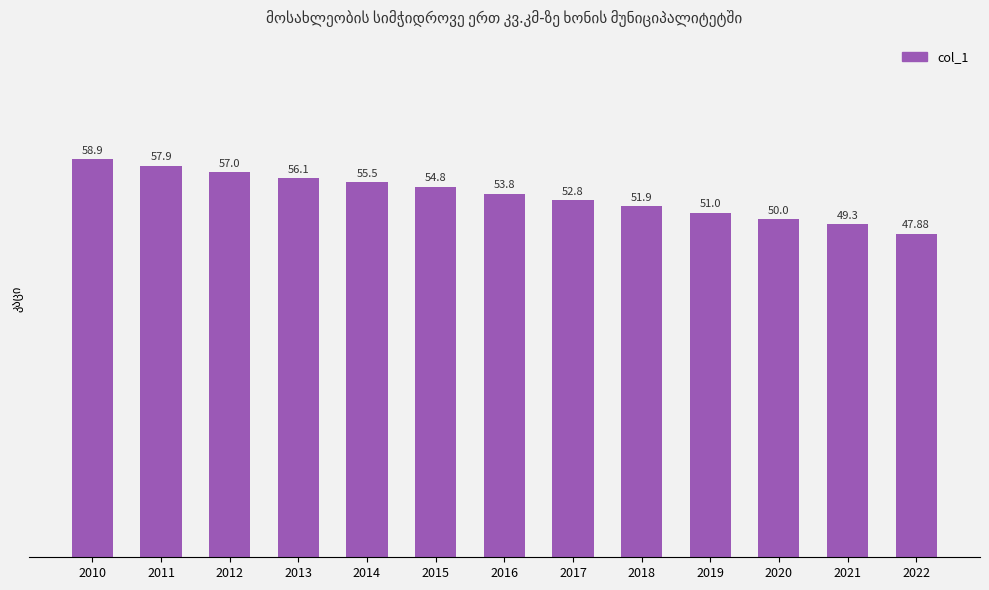

Reading left to right, transcribe all the data shown in this chart.

2010=58.9	2011=57.9	2012=57.0	2013=56.1	2014=55.5	2015=54.8	2016=53.8	2017=52.8	2018=51.9	2019=51.0	2020=50.0	2021=49.3	2022=47.9